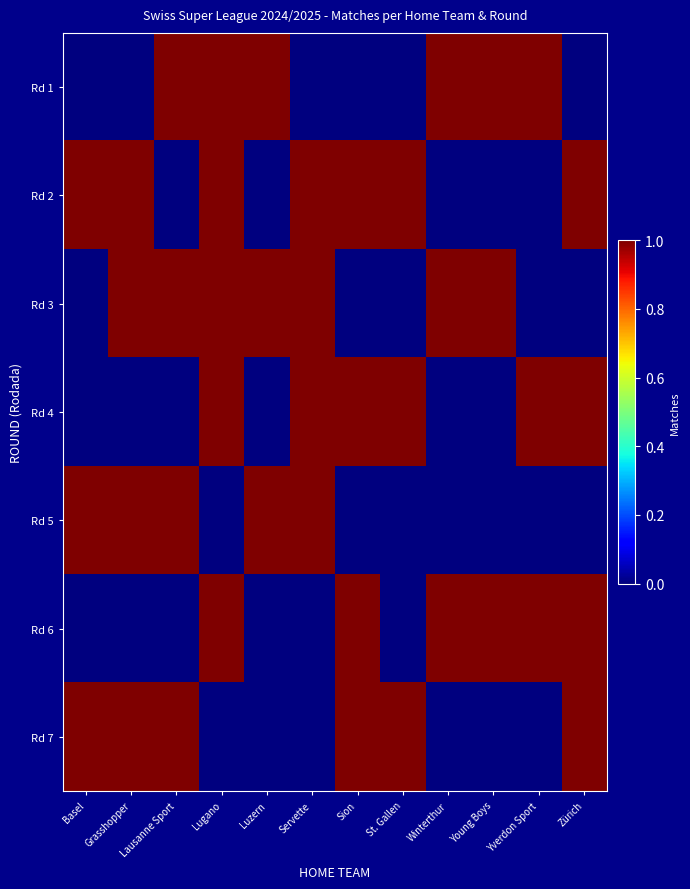

At Sion, list the series in order from largest to smallest.

Rd 2, Rd 4, Rd 6, Rd 7, Rd 1, Rd 3, Rd 5